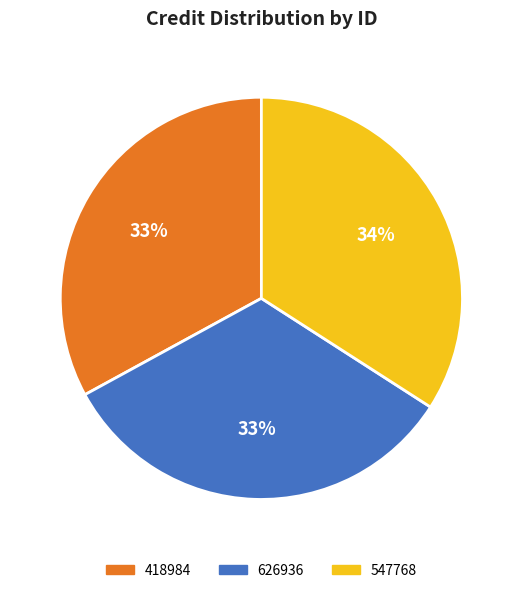

Is it true that 626936 is 27% of the pie?

False